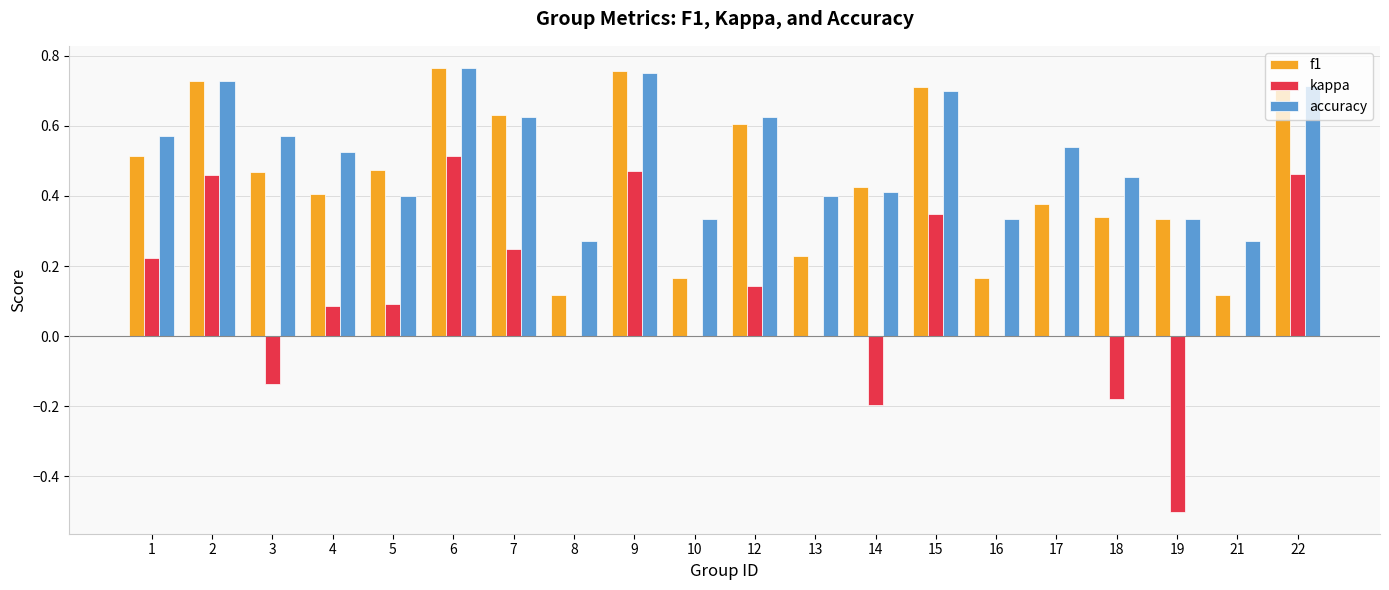

What is the total value across all series at 15?

1.8